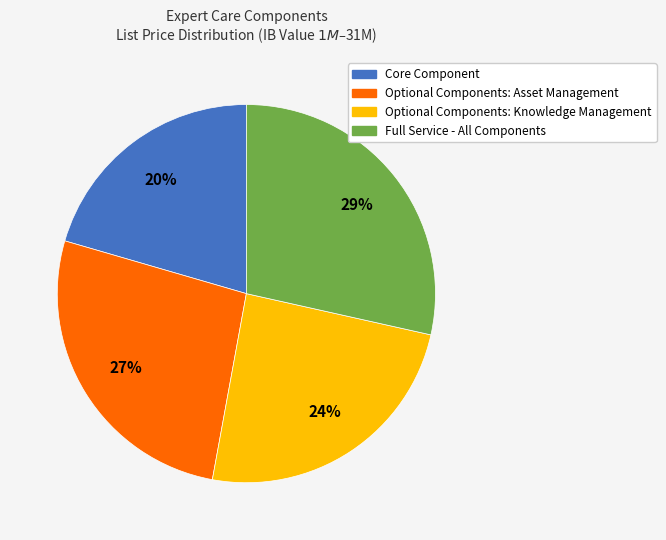

True or false: Optional Components: Asset Management accounts for 14% of the total.

False